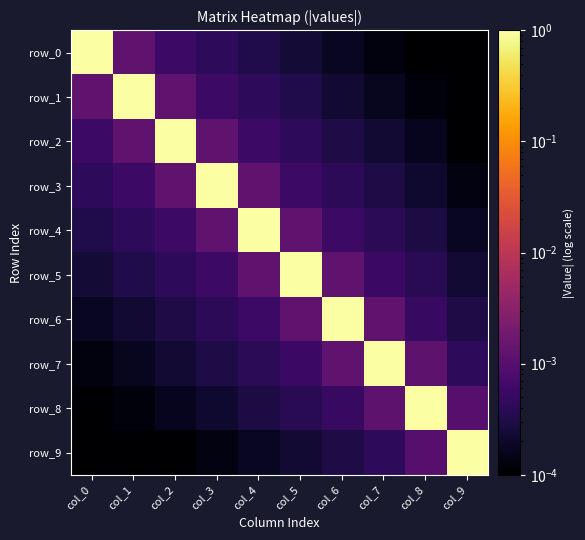

List the labels in order of row_0 value, smallest first.

col_9, col_8, col_7, col_6, col_5, col_4, col_3, col_2, col_1, col_0